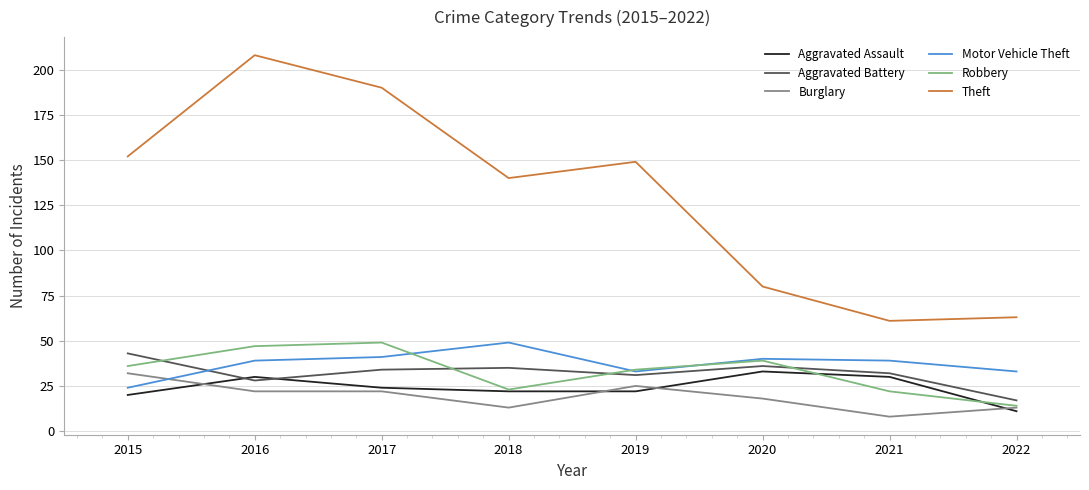

Between 2016 and 2022, which series saw the biggest shift?

Theft